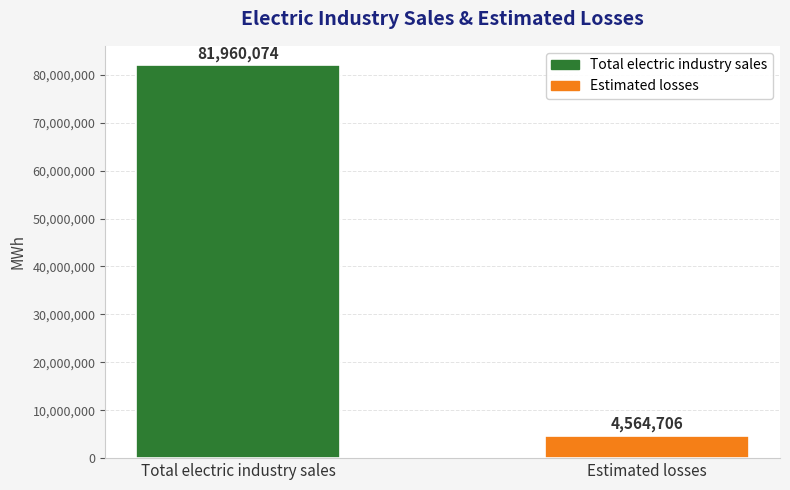

Count the values in the range 4564706 to 81960074.

2